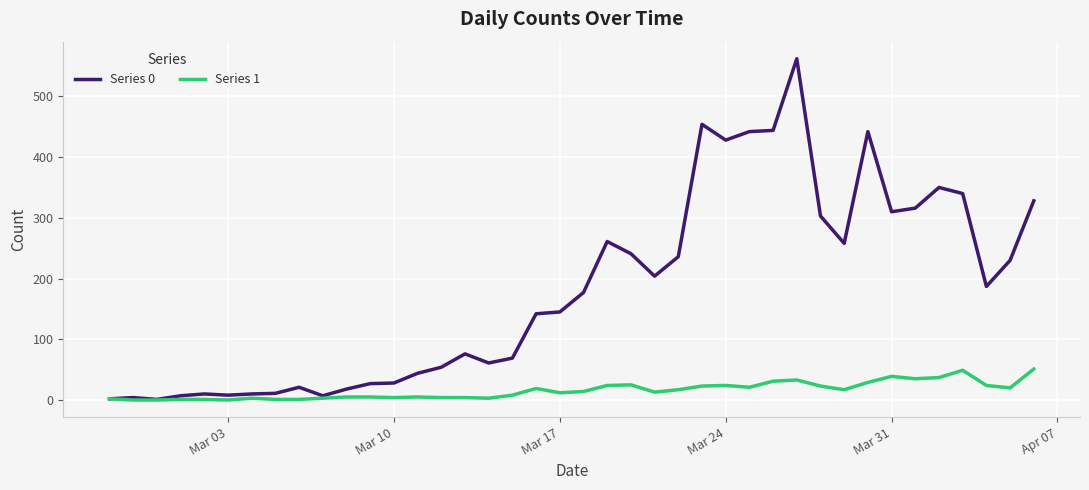

List the series in order of their peak value, highest first.

Series 0, Series 1